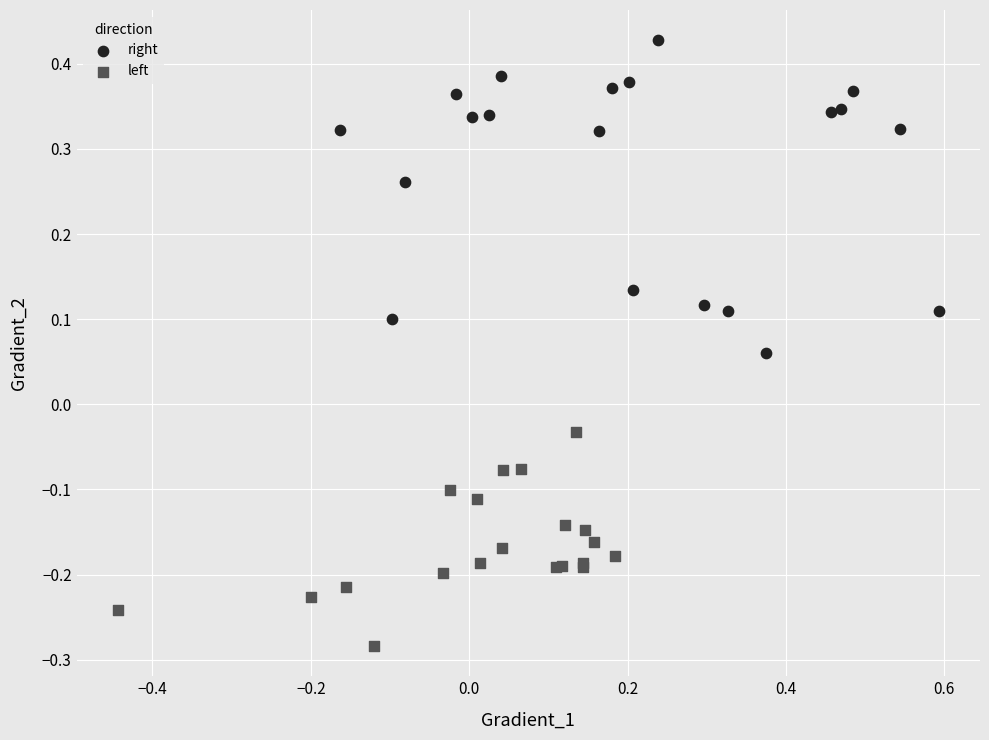

Which series contains the highest Y value?

right